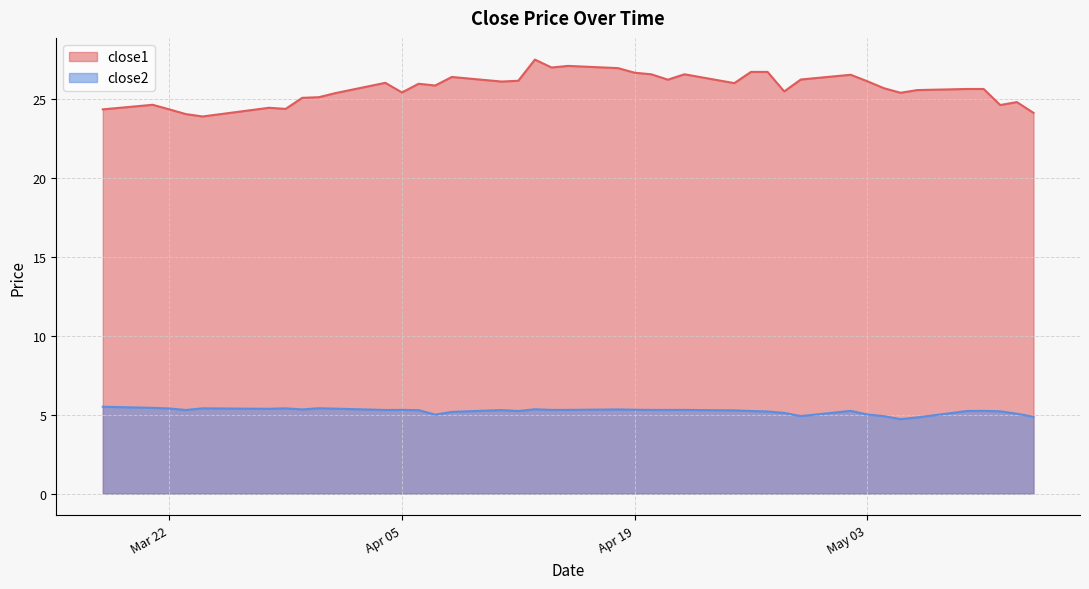

What position from the right is 2016-05-05?

7